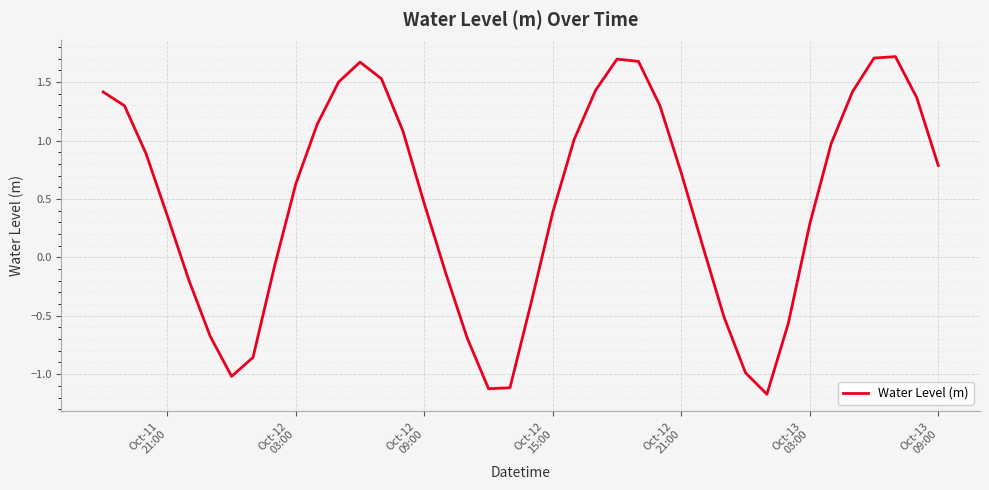

What is the smallest value displayed?

-1.2